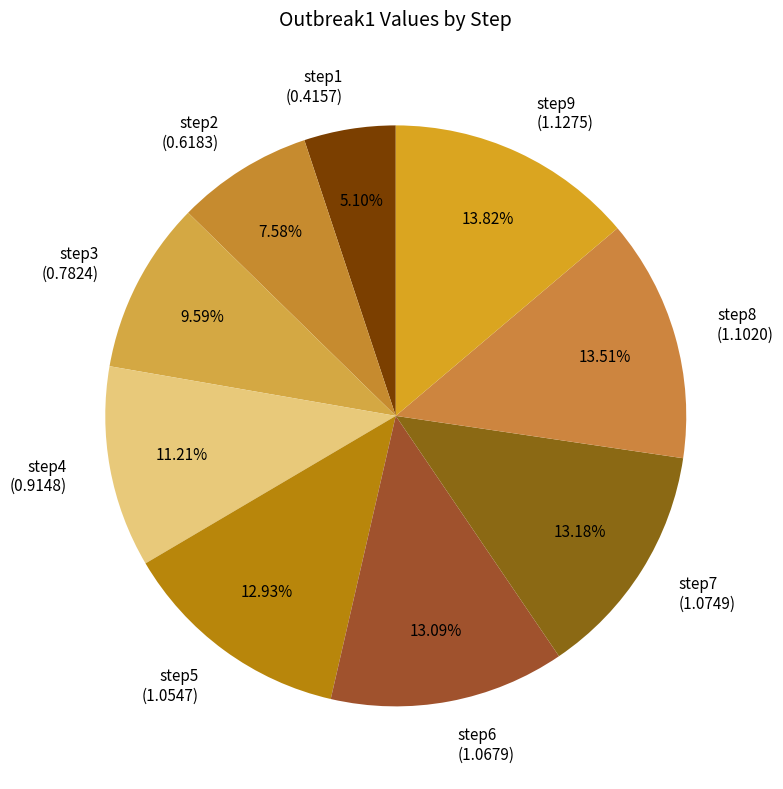

To the nearest percent, what portion does step9 represent?

14%